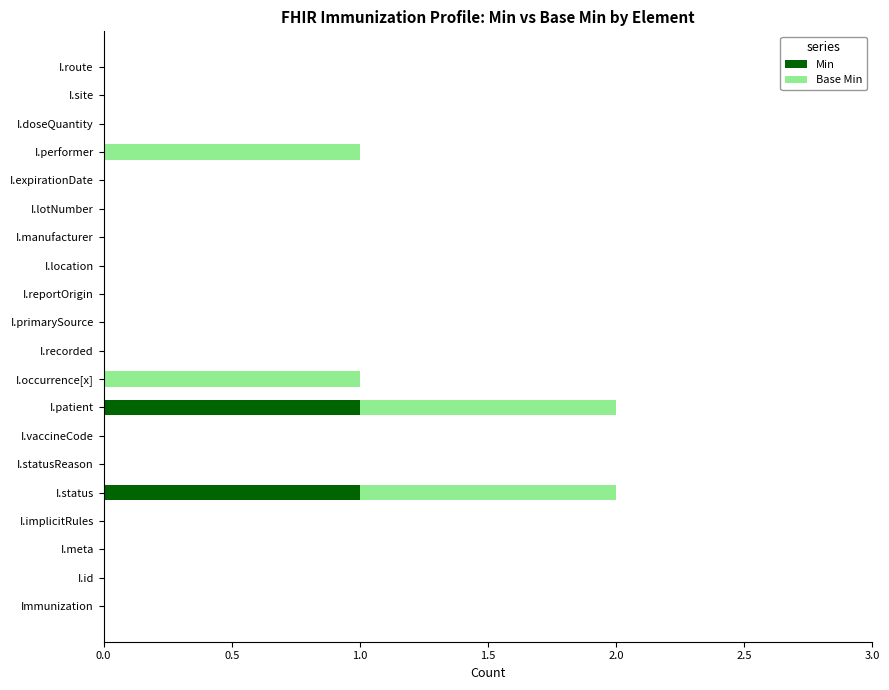

The Min series shows 0 at I.route. True or false?

True